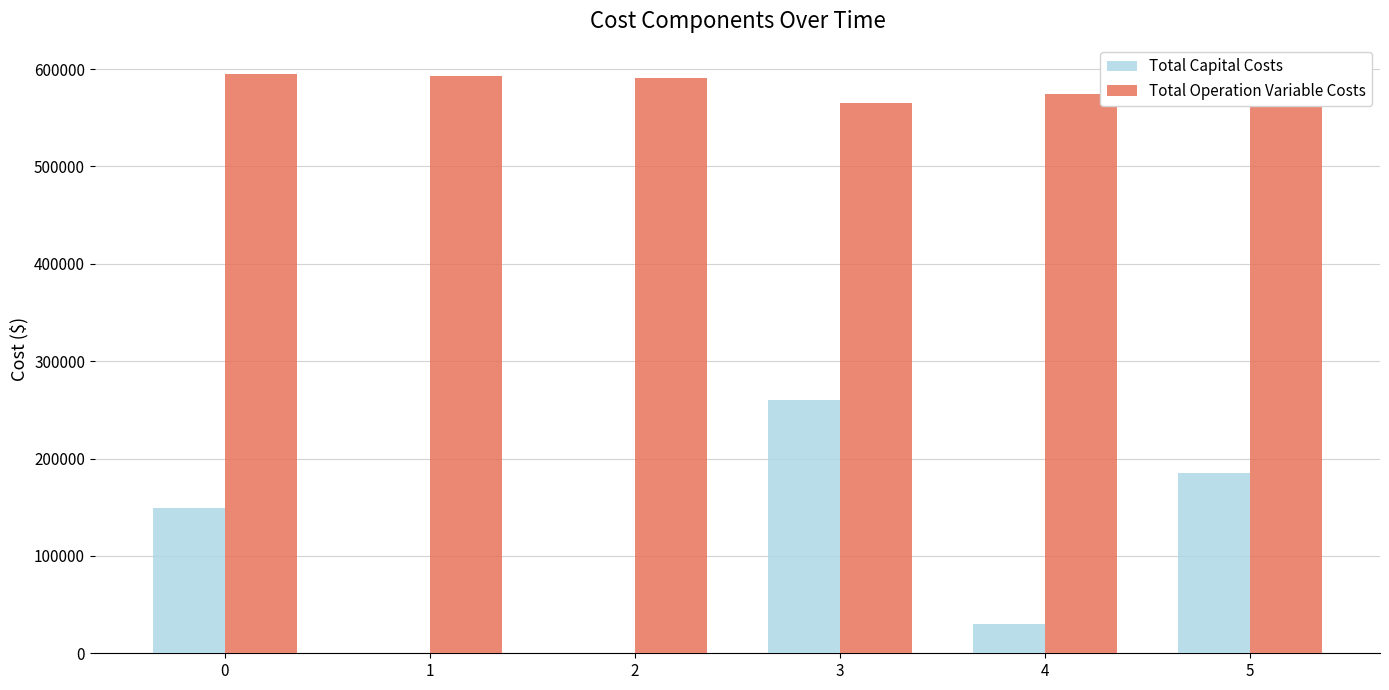

What is the total value across all series at 2?

590558.6